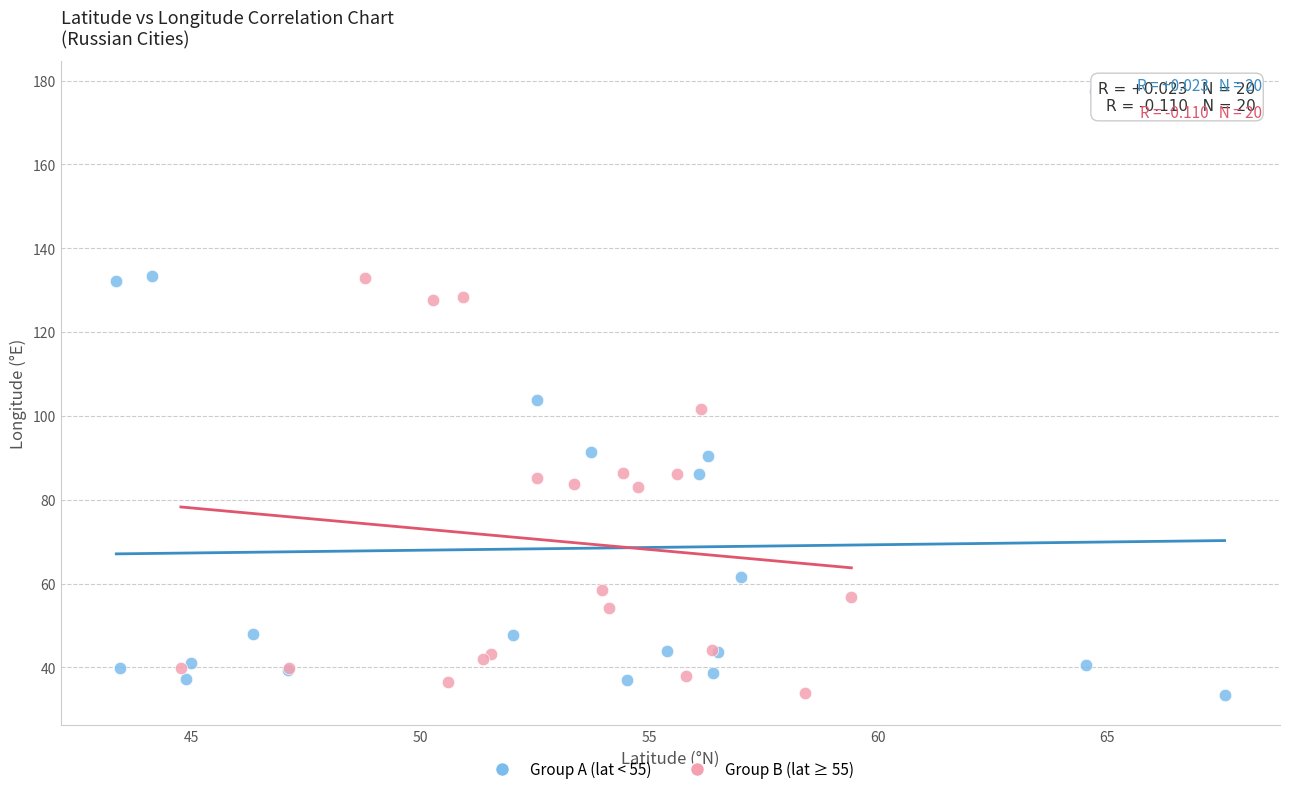

Which series has the largest Y range (max minus min)?

Group A (lat < 55)